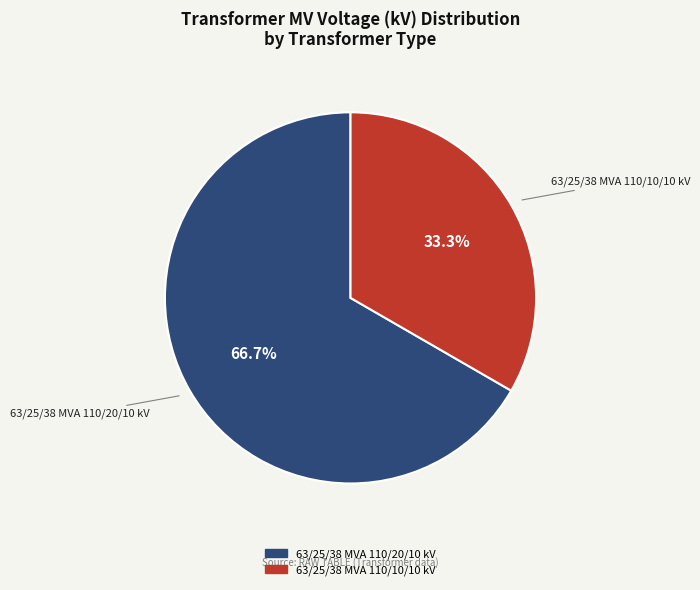

Approximately how many times larger is the value at 63/25/38 MVA 110/10/10 kV compared to 63/25/38 MVA 110/20/10 kV?

0.5